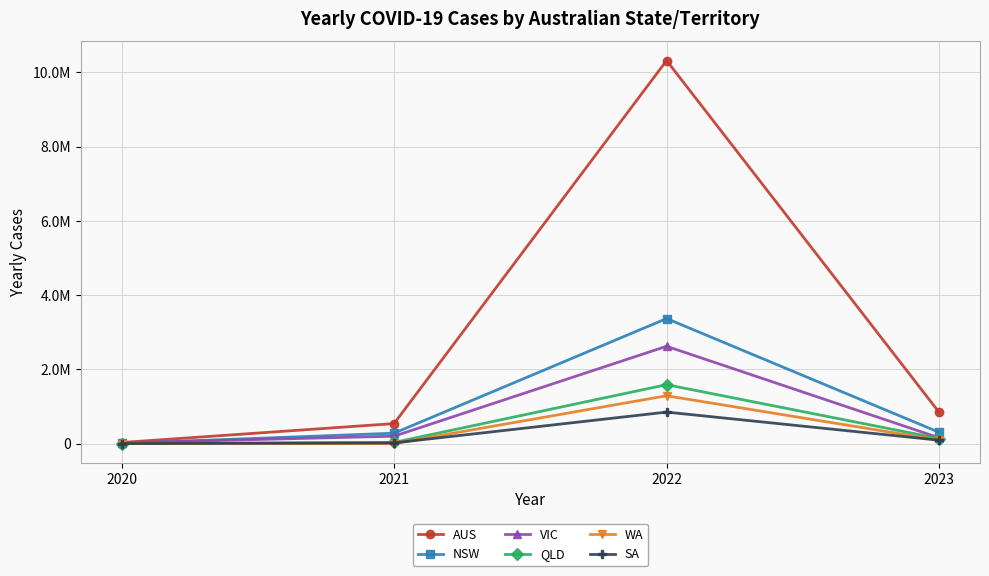

True or false: QLD and VIC cross at least once.

False